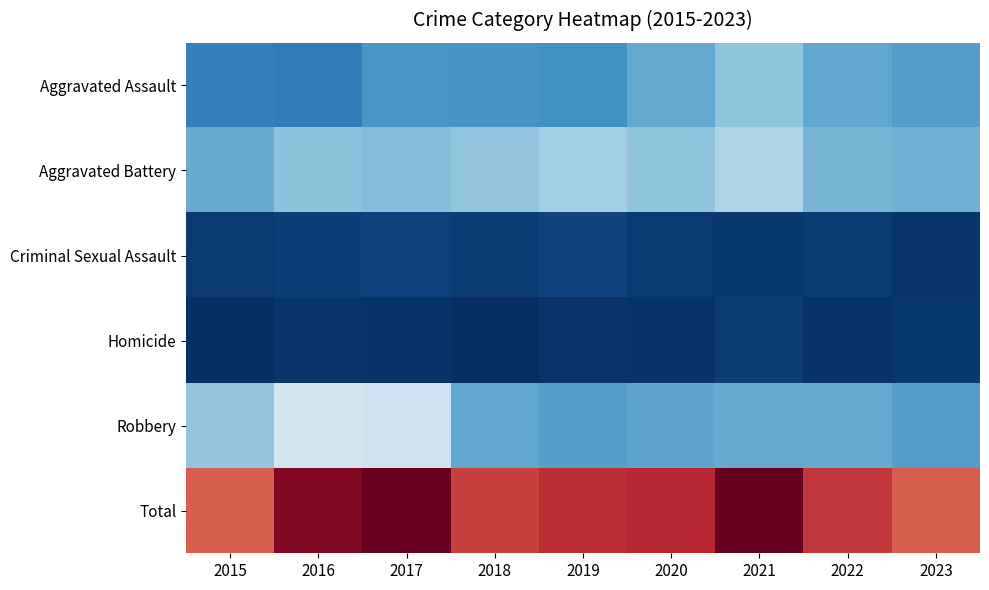

Which series has the largest total across all categories?

Total